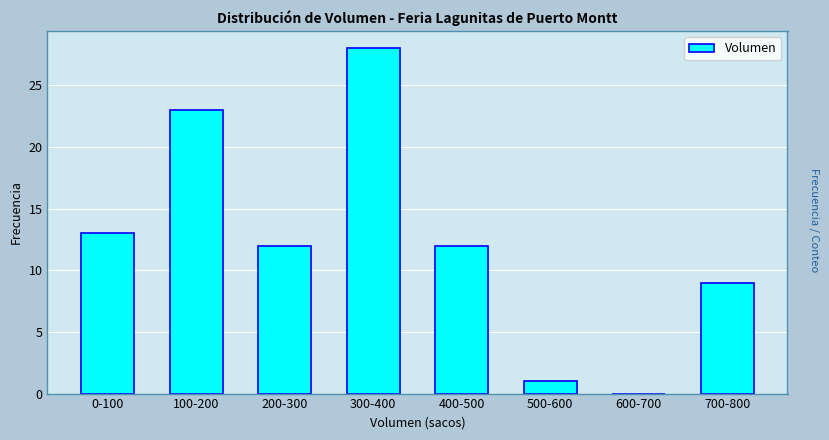

Reading left to right, transcribe all the data shown in this chart.

0-100=13	100-200=23	200-300=12	300-400=28	400-500=12	500-600=1	600-700=0	700-800=9